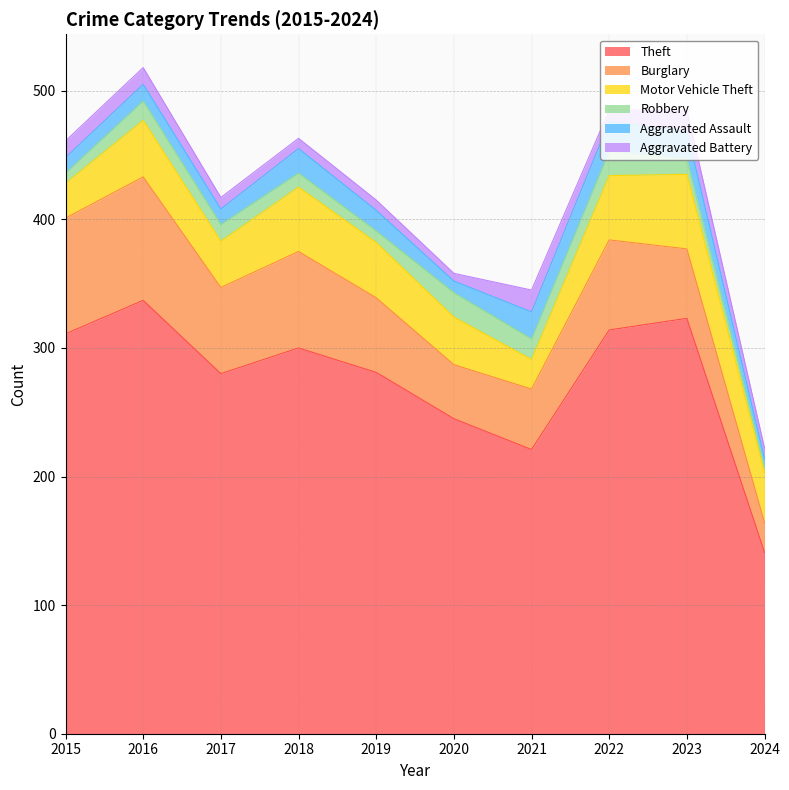

What is the value of the Theft point at the 6th from the left?

245